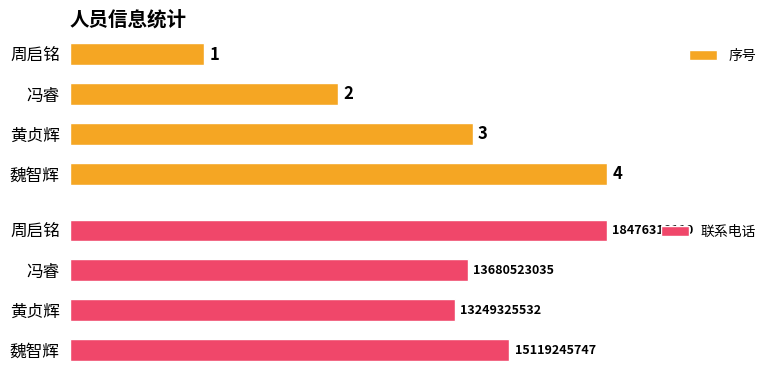

Which has a higher value, 冯睿 or 黄贞辉?

黄贞辉